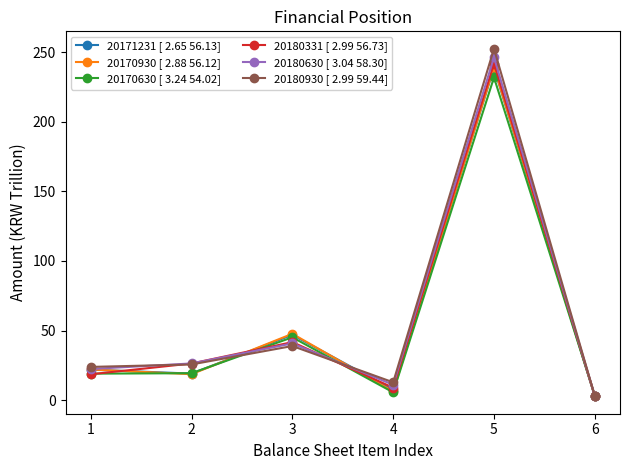

Which category has the highest value in the 20180331 [ 2.99 56.73] series?

5